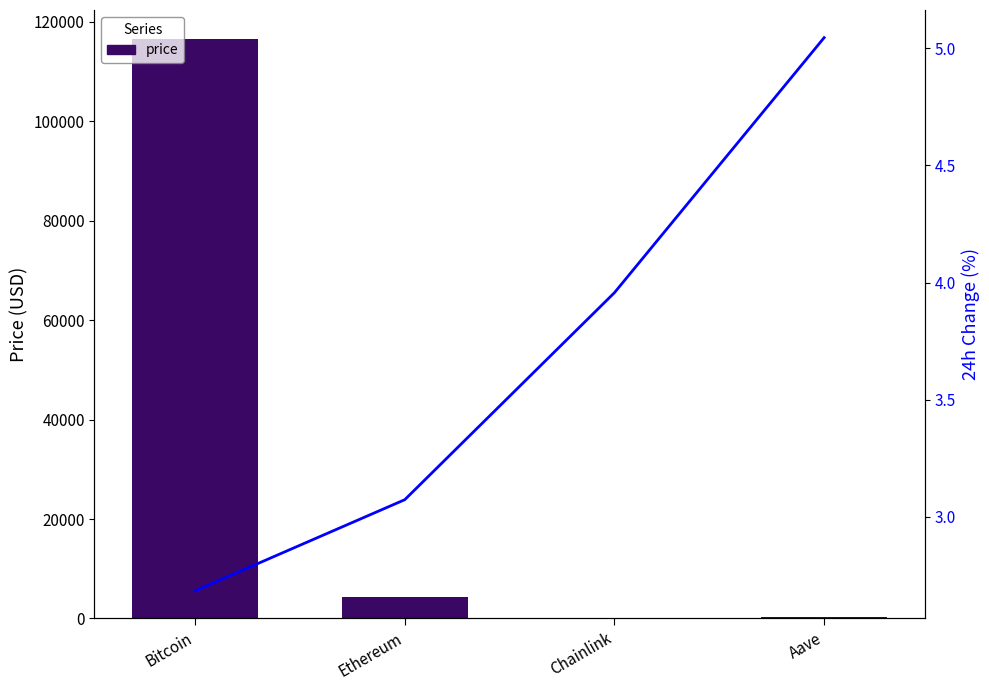

What is the approximate value of Change24hAgoPct at Bitcoin?

2.7